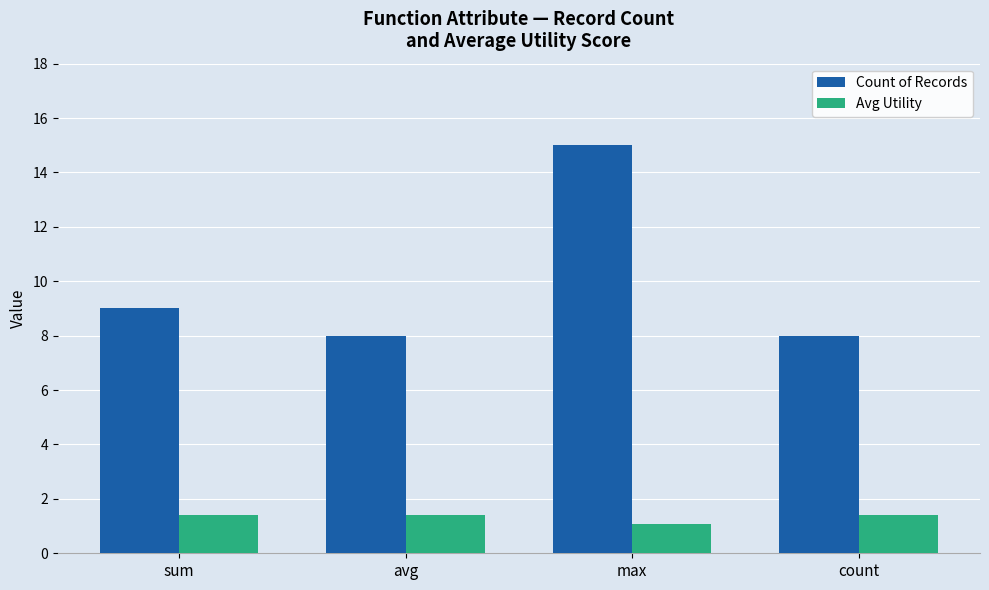

How many categories are shown in the chart?

4